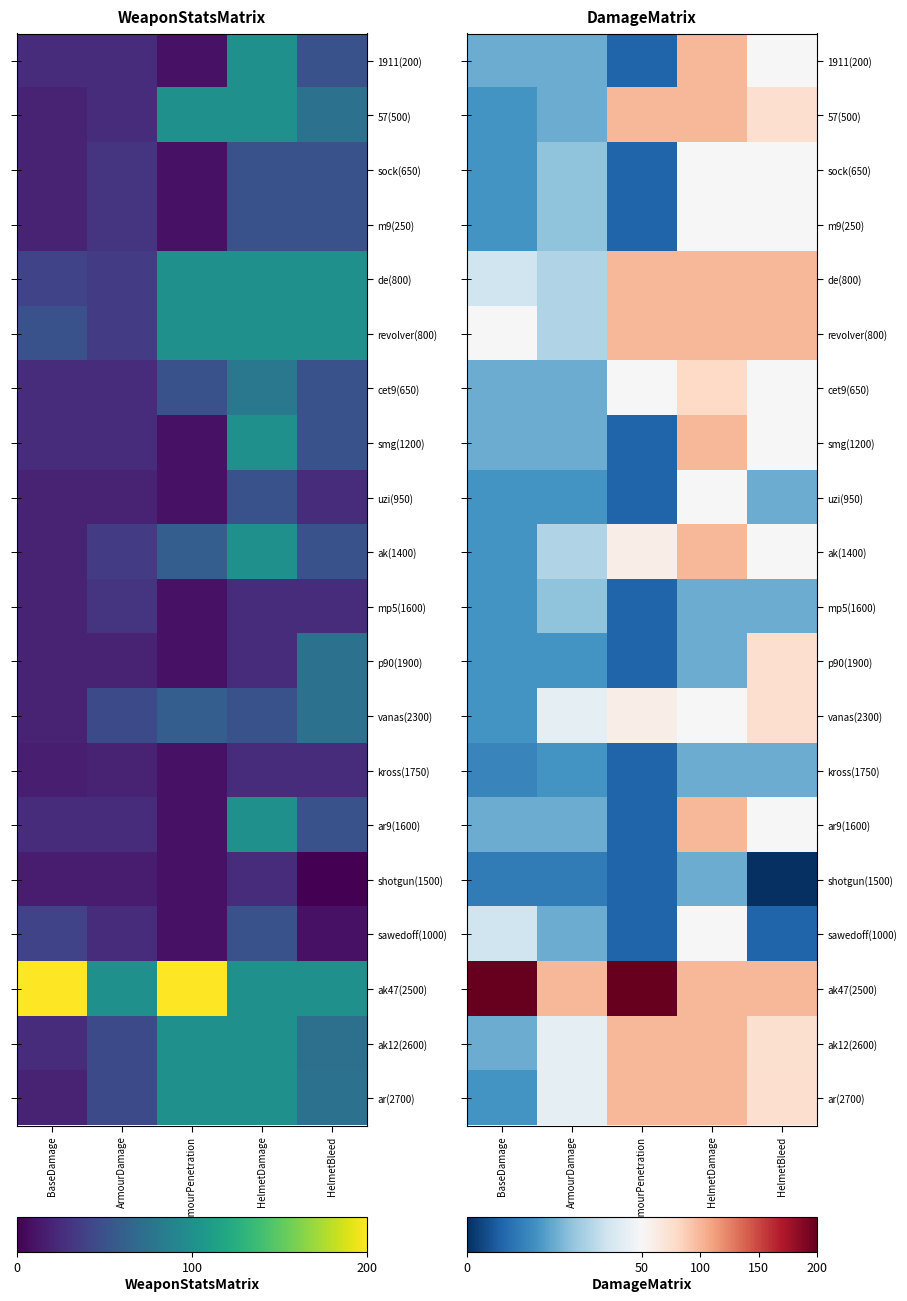

Count the m9(250) values in the range 20 to 50.

4